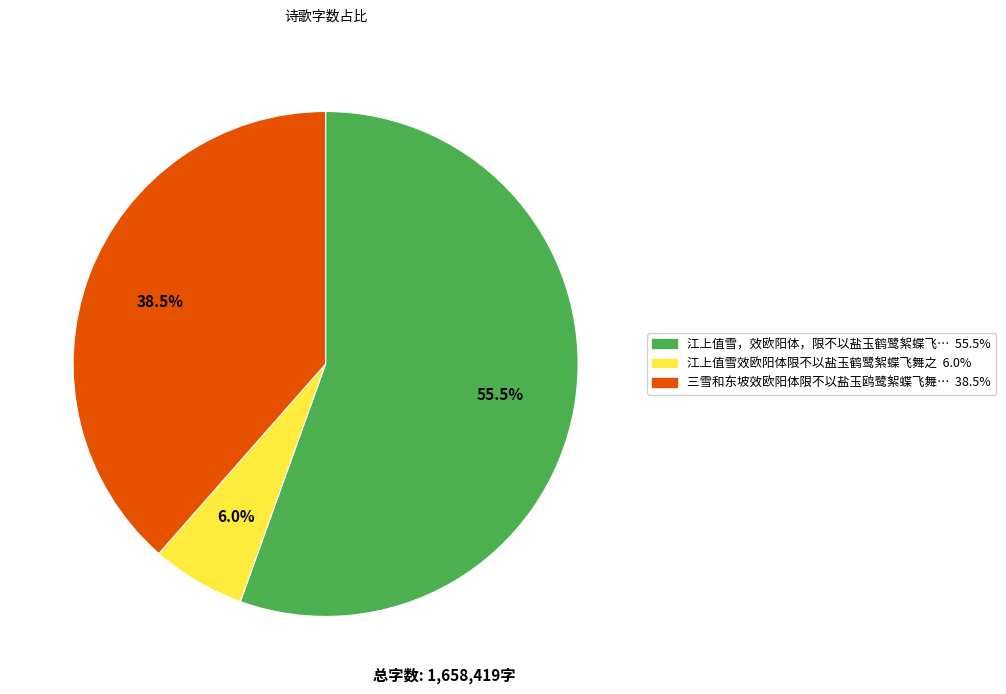

Is there a majority slice in this chart?

Yes